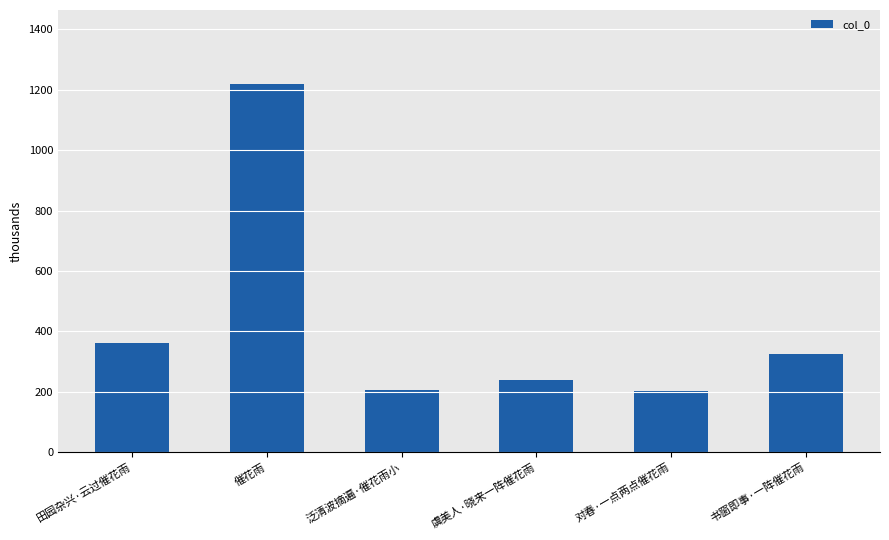

Are the bars grouped side by side (vs. stacked)?

No